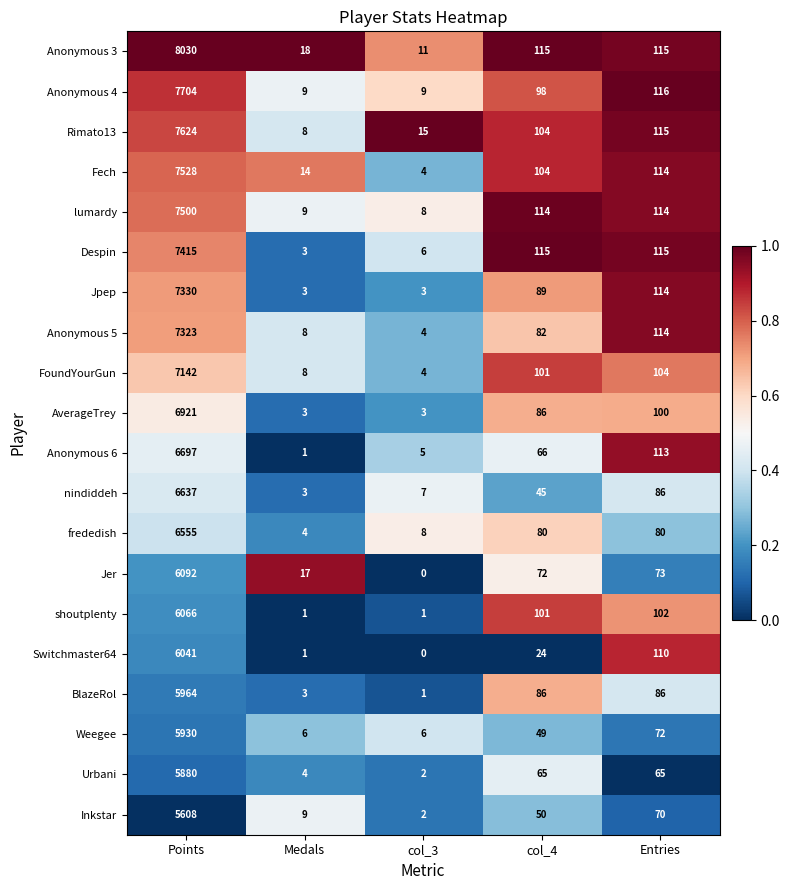

The Urbani series shows 65 at col_4. True or false?

True